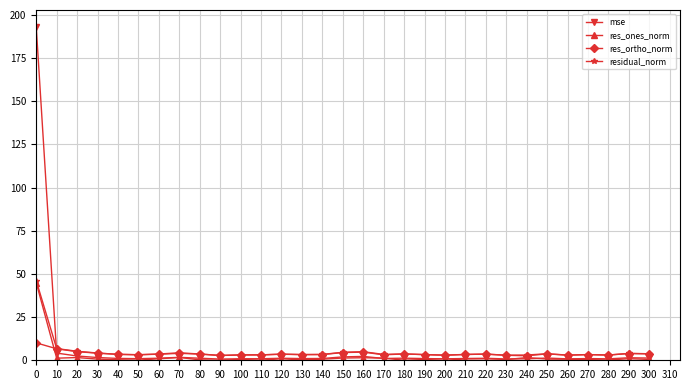

What is the maximum value shown in the chart?

193.1